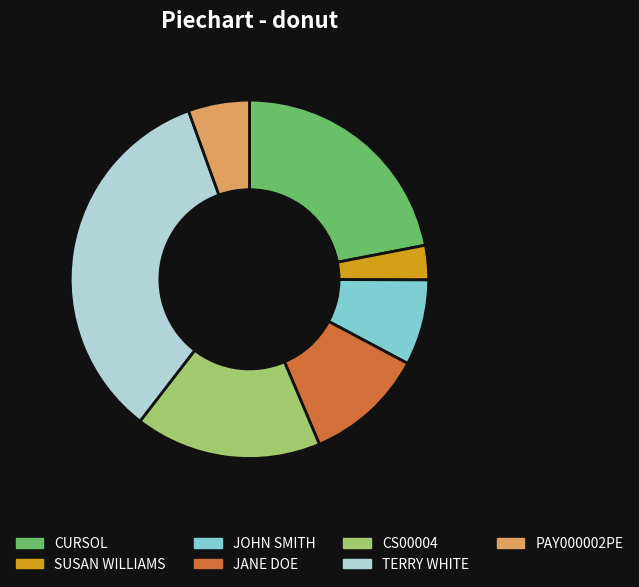

The SUSAN WILLIAMS slice represents 3% of the pie. True or false?

True